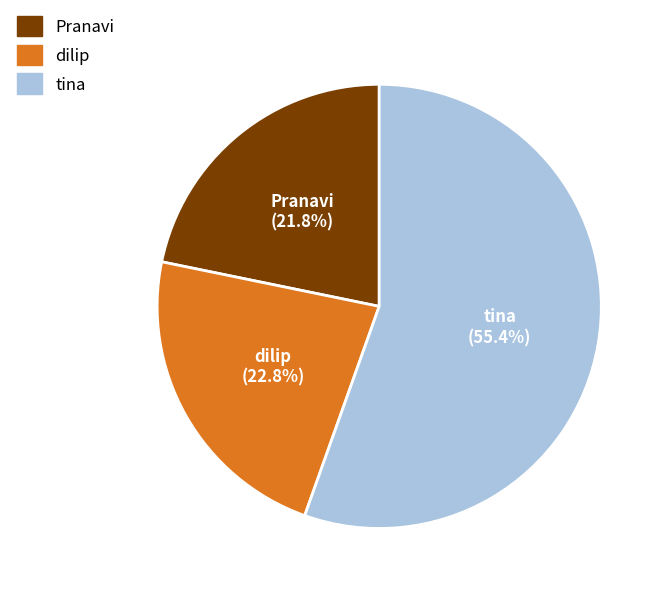

What is the total percentage of tina and dilip?

78.2%